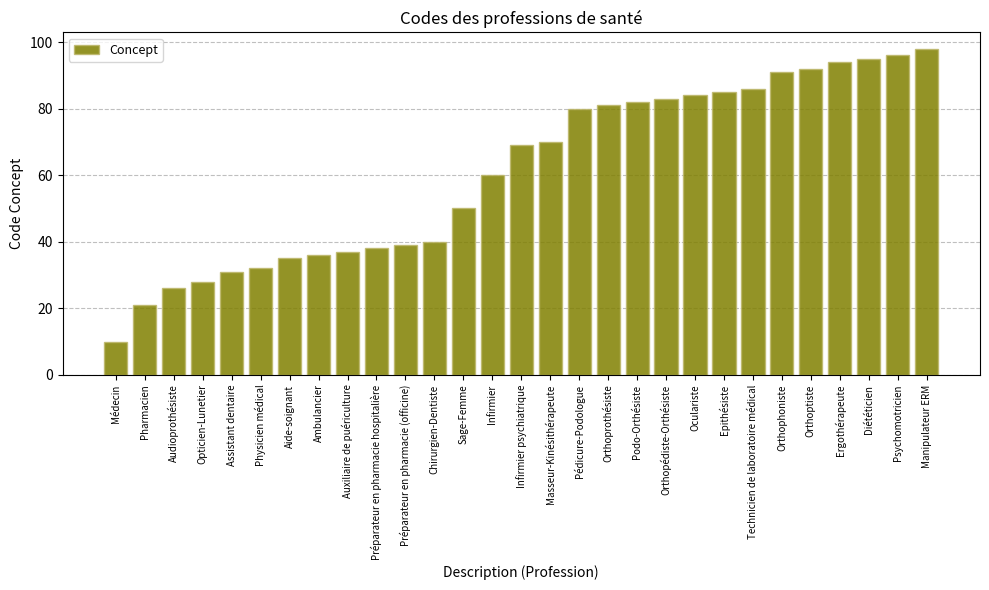

True or false: the data shows 85 at Epithésiste.

True